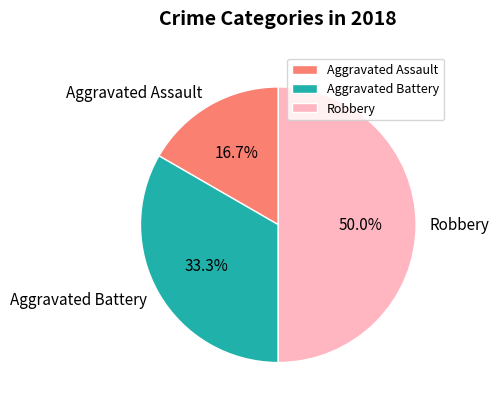

To the nearest percent, what is the difference between the largest and smallest slice percentages?

33%